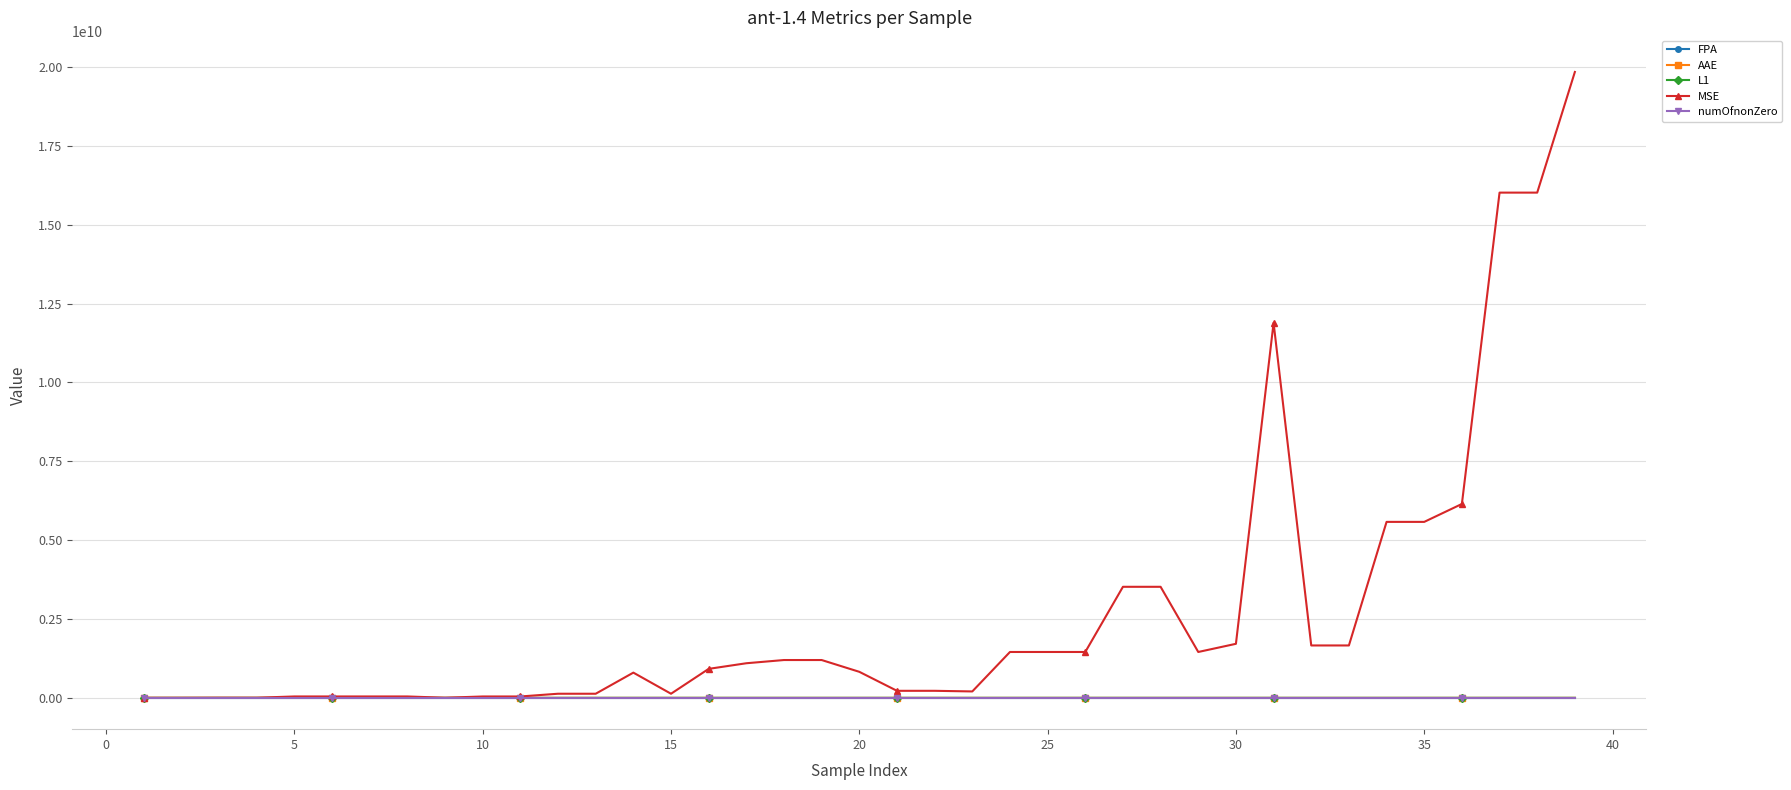

True or false: FPA has more than 0 points higher than both neighbors.

True